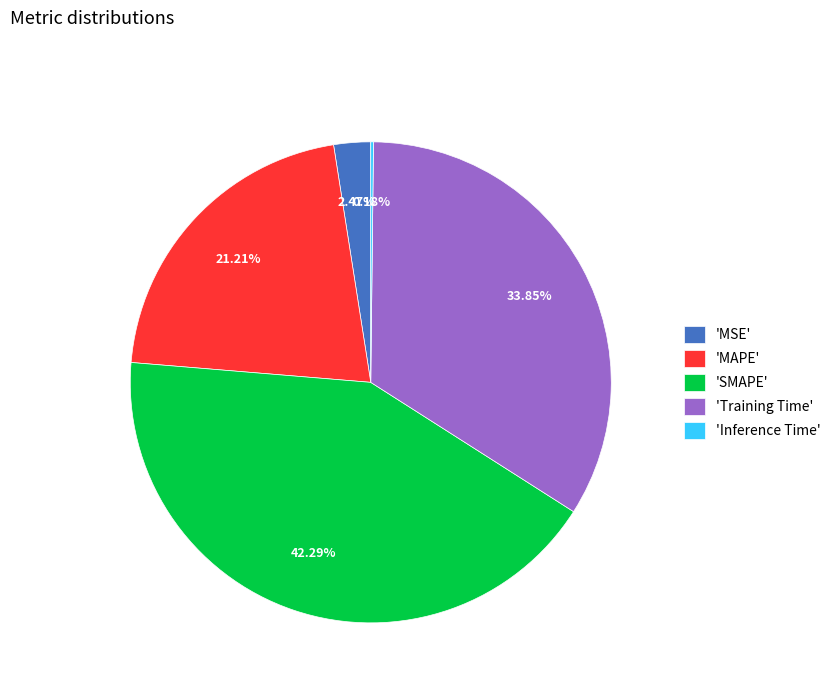

Between 'Training Time' and 'SMAPE', which is larger?

'SMAPE'